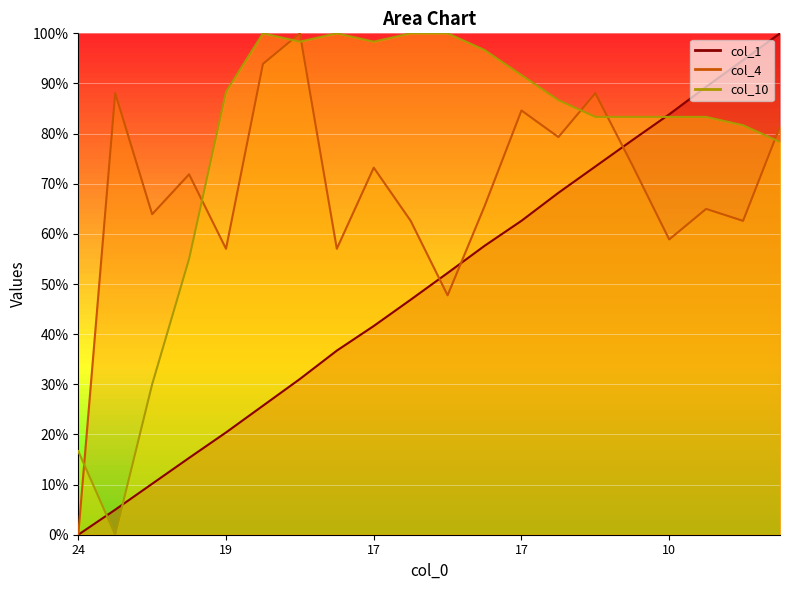

What is the label of the 1st point from the right?

19